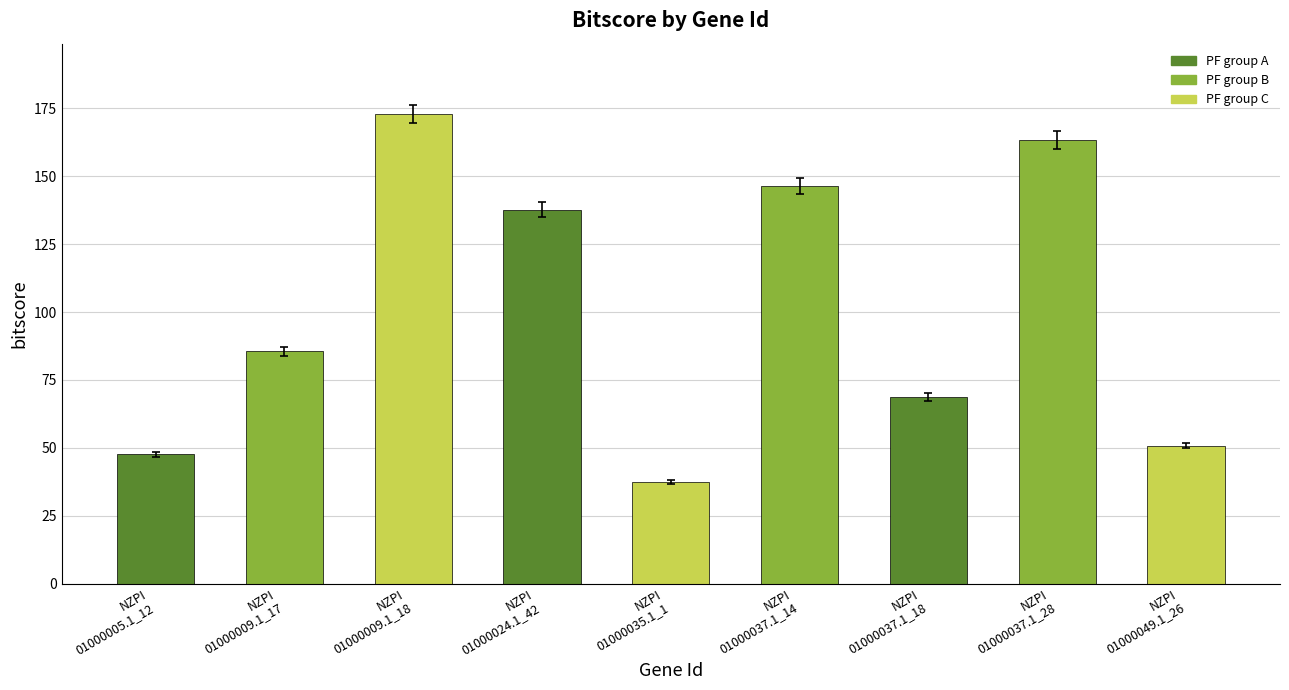

Which has a higher value, NZPI
01000005.1_12 or NZPI
01000035.1_1?

NZPI
01000005.1_12